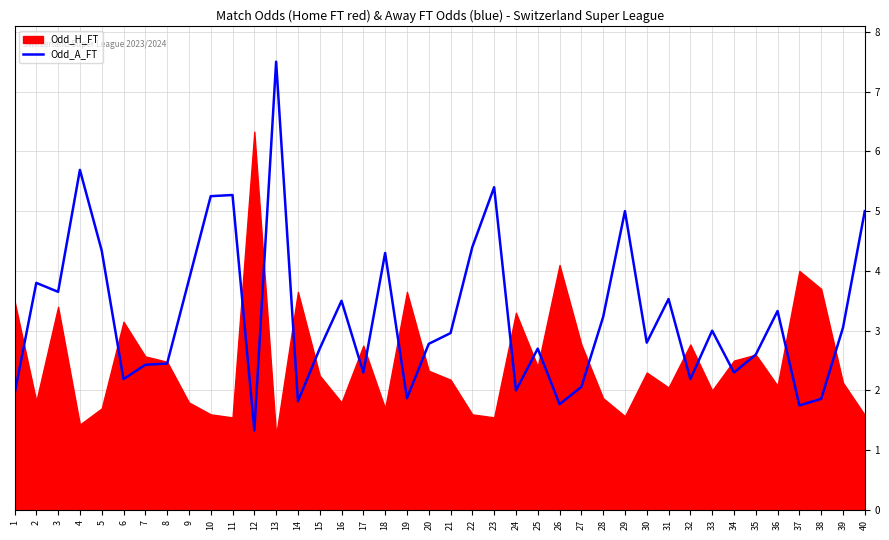

Reading left to right, extract all data points from this chart.

1.9	3.8	3.6	5.7	4.3	2.2	2.4	2.5	3.9	5.2	5.3	1.3	7.5	1.8	2.7	3.5	2.3	4.3	1.9	2.8	3.0	4.4	5.4	2.0	2.7	1.8	2.1	3.2	5.0	2.8	3.5	2.2	3.0	2.3	2.6	3.3	1.8	1.9	3.0	5.0